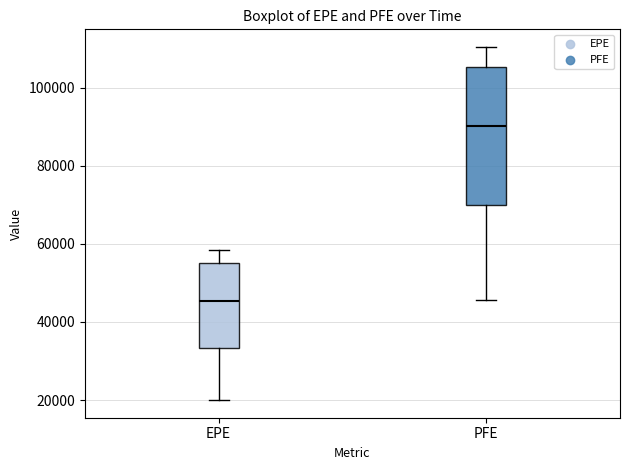

Comparing the boxes themselves (not the whiskers), which one is the tallest?

PFE